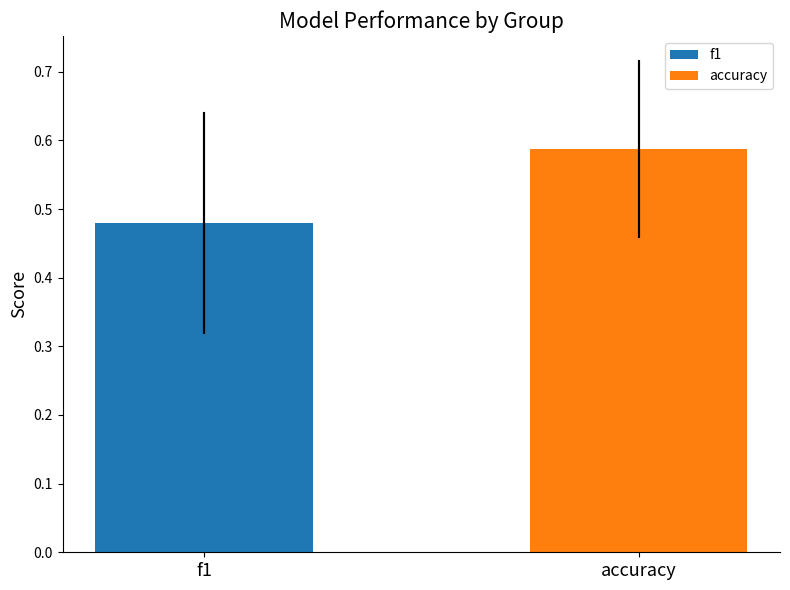

List the labels in order of value, largest first.

accuracy, f1